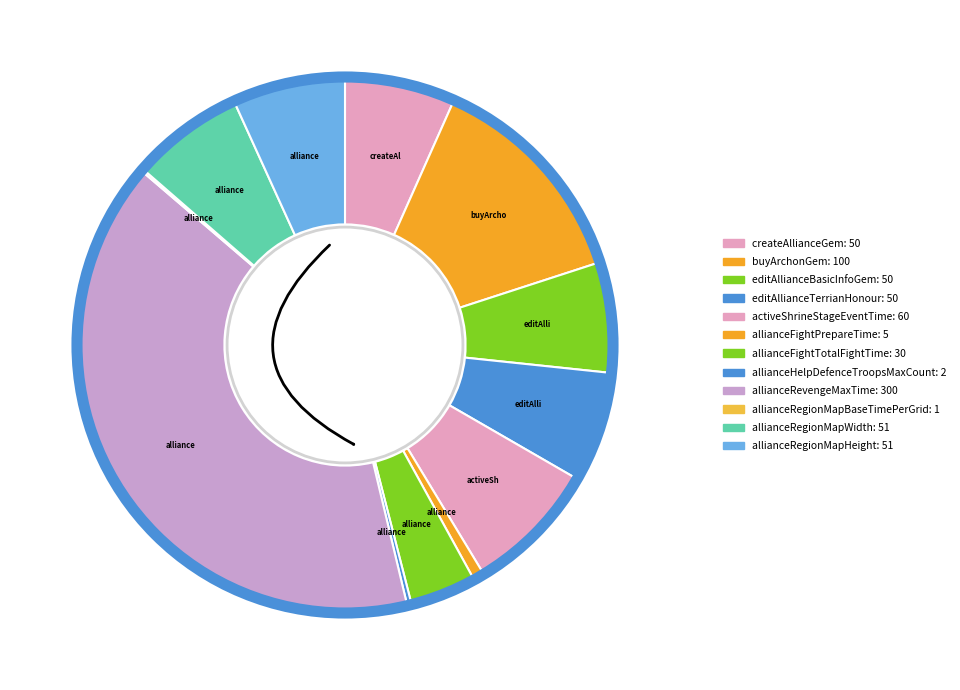

What is the change in value from editAllianceBasicInfoGem to allianceFightPrepareTime?

-45